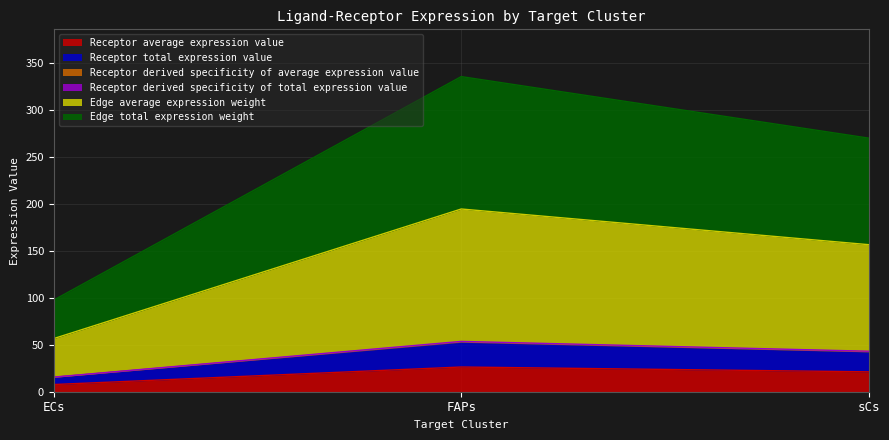

Does the chart have visible grid lines?

Yes